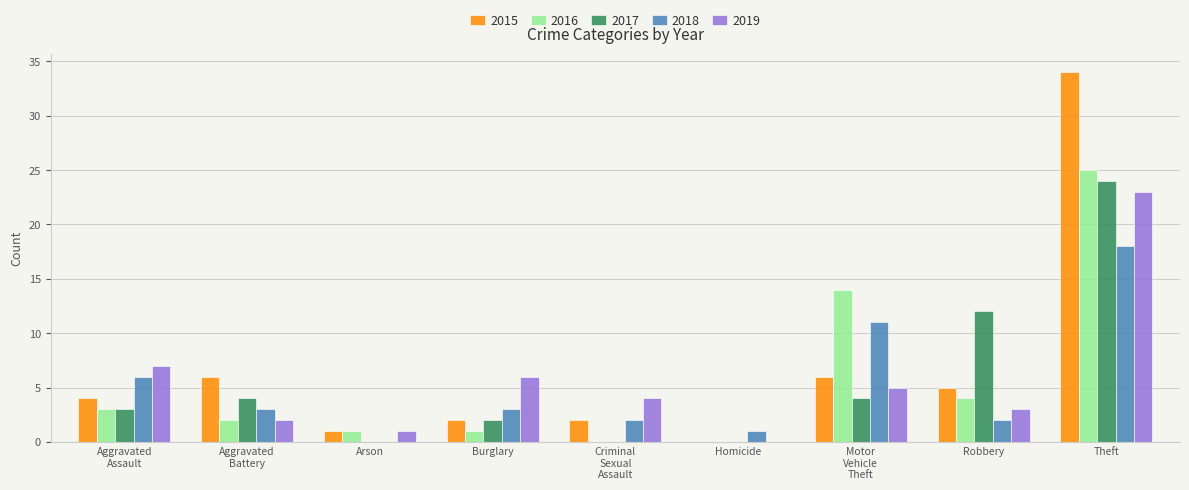

Which series has the largest total across all categories?

2015